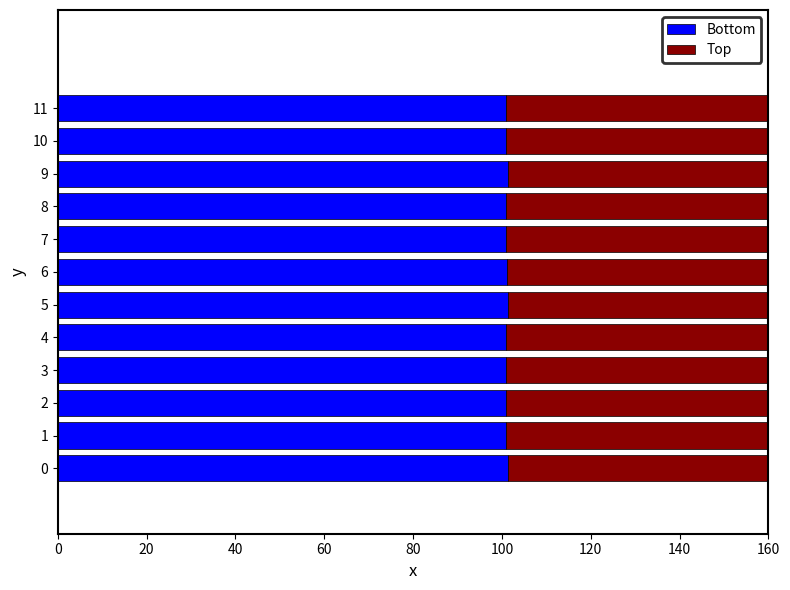

What is the sum of all Bottom values?

1212.7